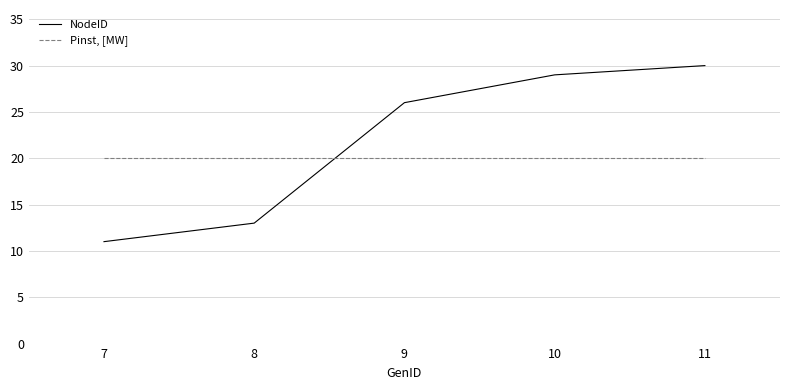

Reading left to right, transcribe all the data shown in this chart.

NodeID: 11	13	26	29	30
Pinst, [MW]: 20	20	20	20	20